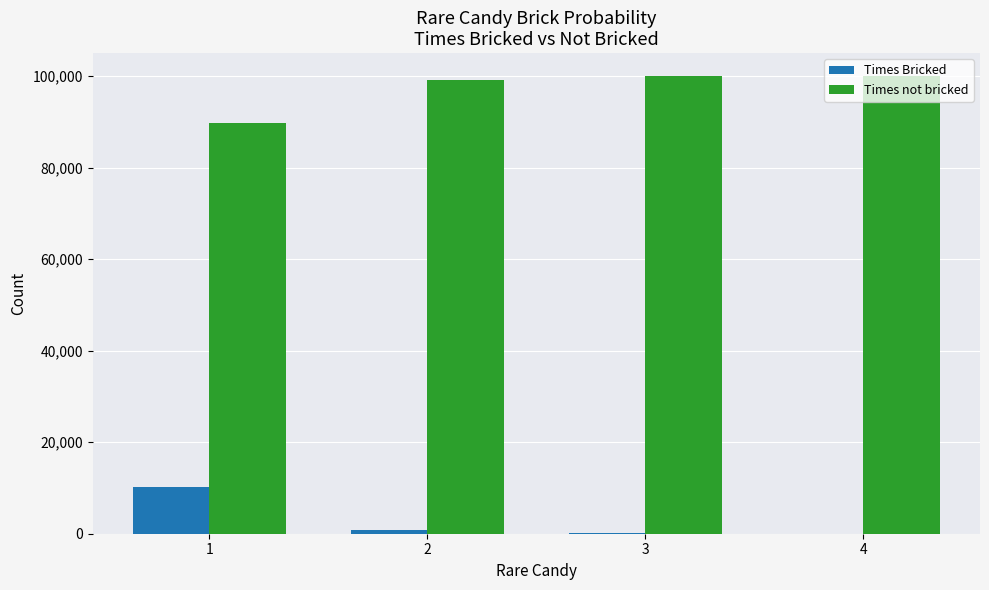

What is the total value across all series at 4?

100000